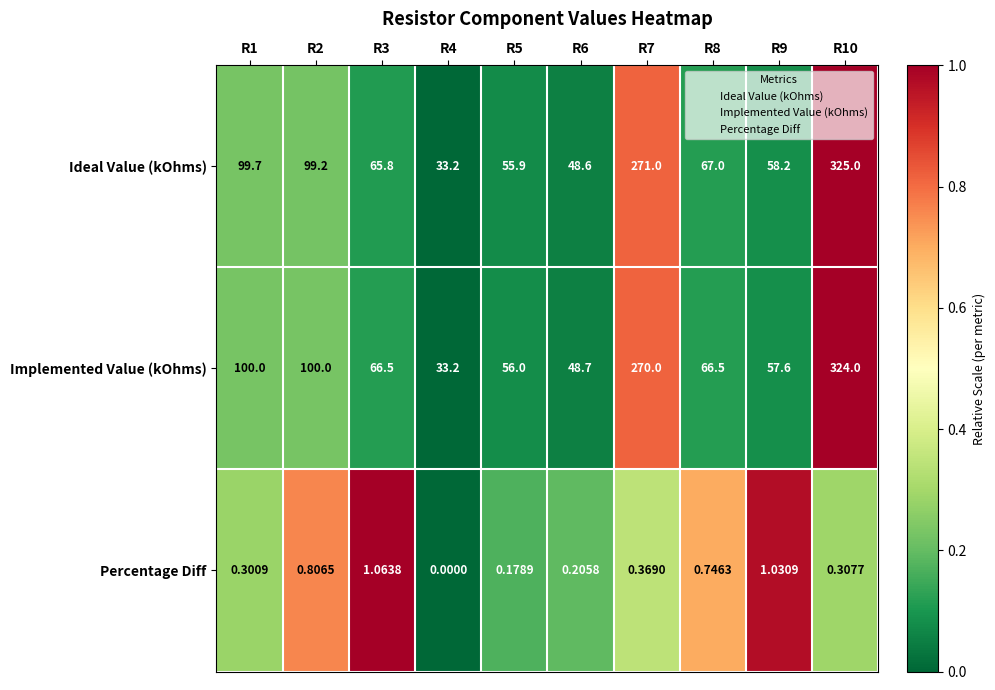

Count the number of data series in this chart.

3